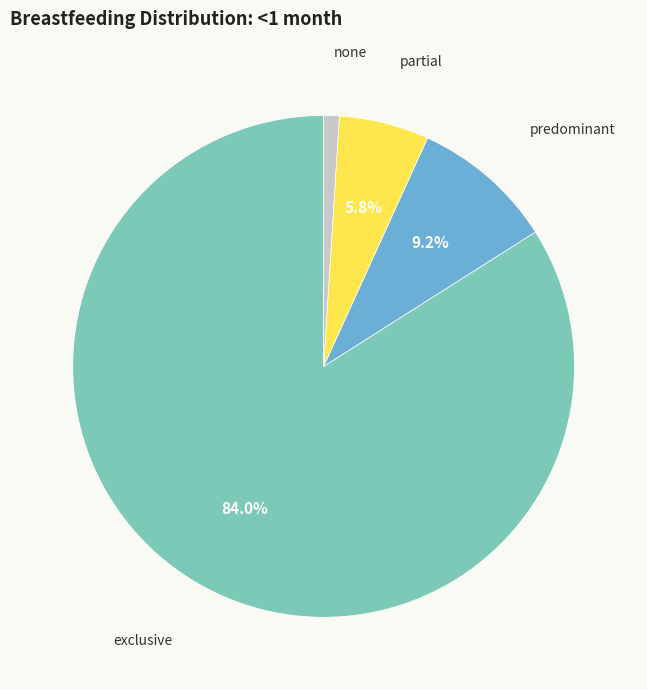

How many slices are in this pie chart?

4